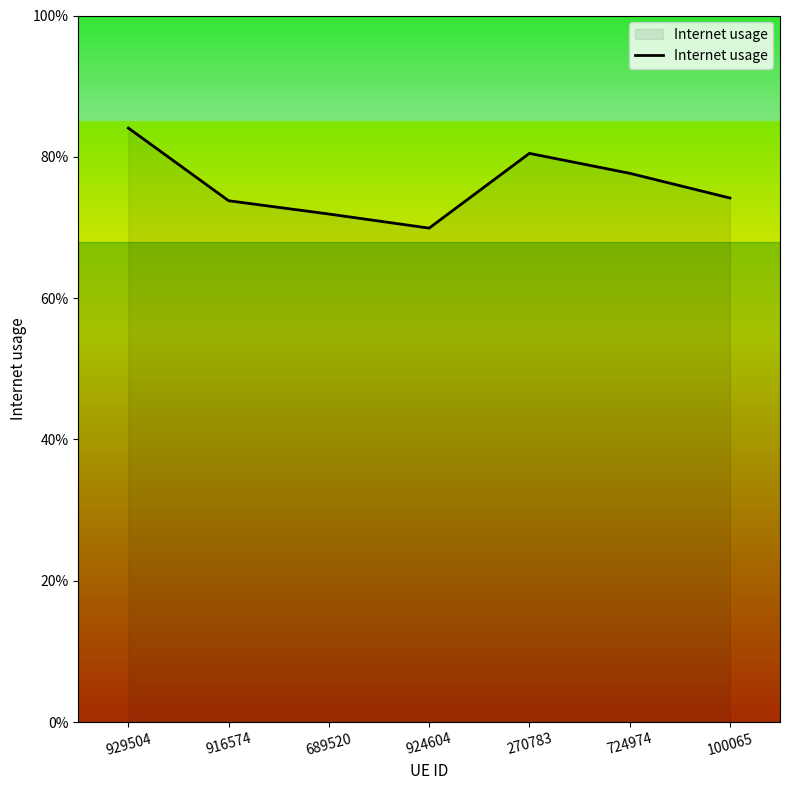

Does the chart have visible grid lines?

No